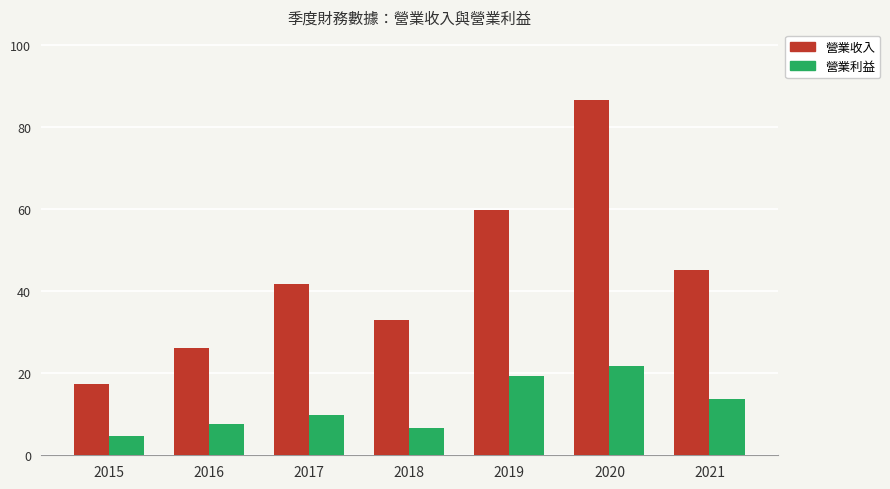

What is the sum of the 營業利益 values at 2016 and 2019?

27.1